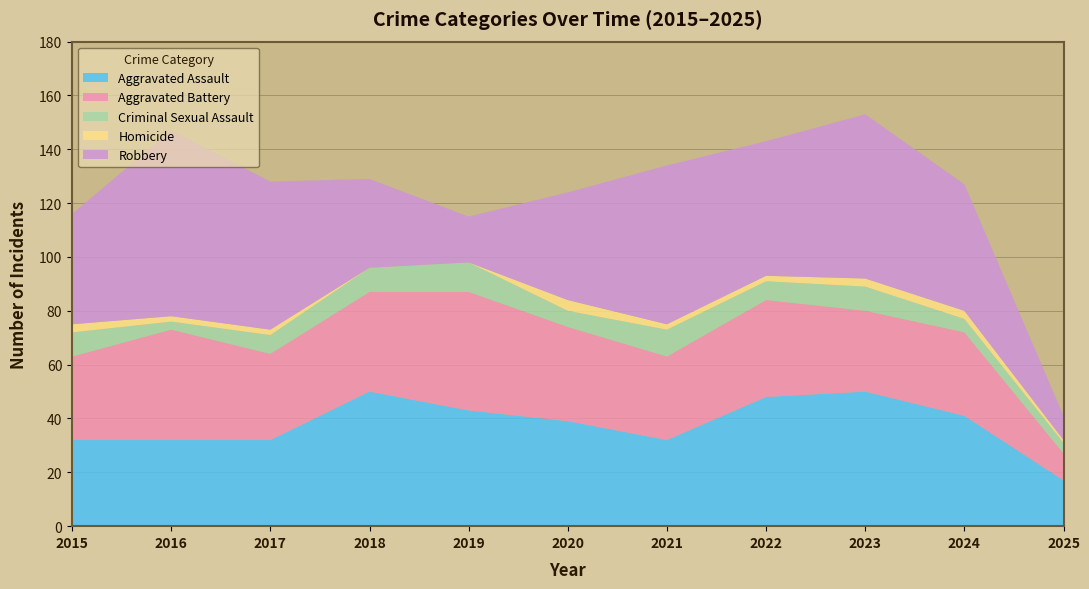

Reading left to right, what are all the values shown in this chart?

Aggravated Assault: 2015=32	2016=32	2017=32	2018=50	2019=43	2020=39	2021=32	2022=48	2023=50	2024=41	2025=17
Aggravated Battery: 2015=31	2016=41	2017=32	2018=37	2019=44	2020=35	2021=31	2022=36	2023=30	2024=31	2025=10
Criminal Sexual Assault: 2015=9	2016=3	2017=7	2018=9	2019=11	2020=6	2021=10	2022=7	2023=9	2024=5	2025=4
Homicide: 2015=3	2016=2	2017=2	2018=0	2019=0	2020=4	2021=2	2022=2	2023=3	2024=3	2025=1
Robbery: 2015=41	2016=69	2017=55	2018=33	2019=17	2020=40	2021=59	2022=50	2023=61	2024=47	2025=9